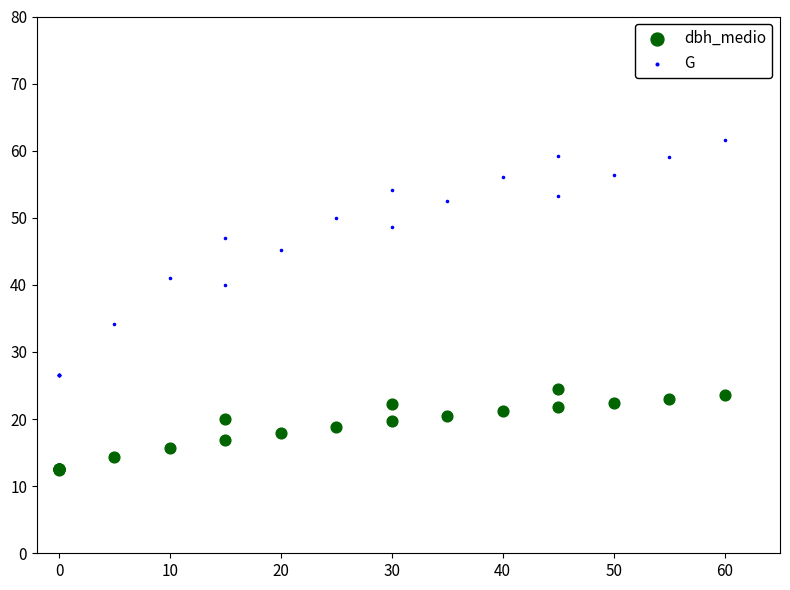

What is the X range (max minus min) for the scatter plot?

60.0